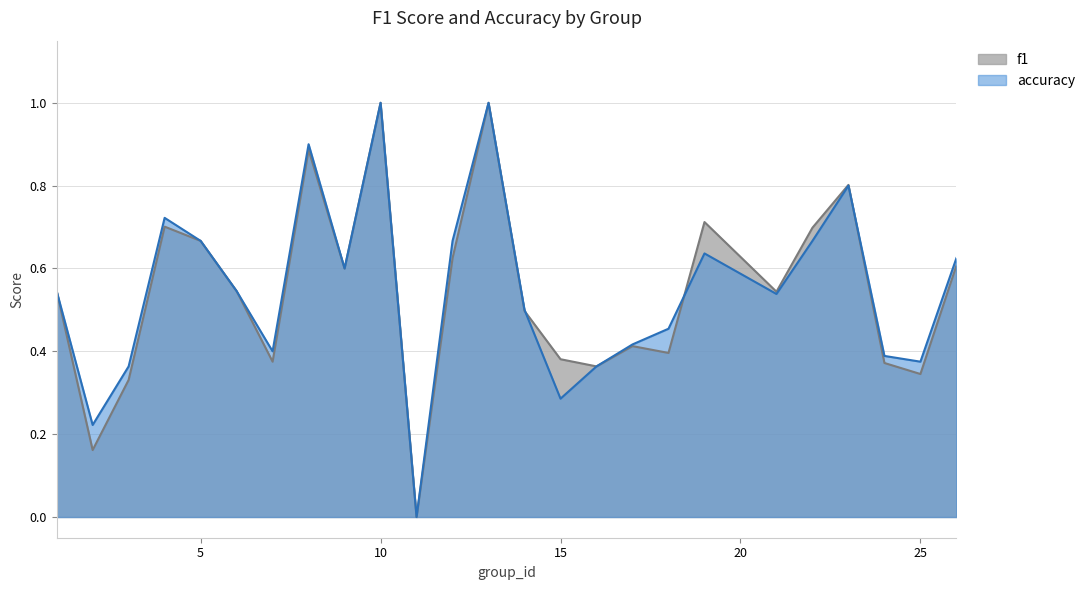

At which category does accuracy reach its first local peak?

4